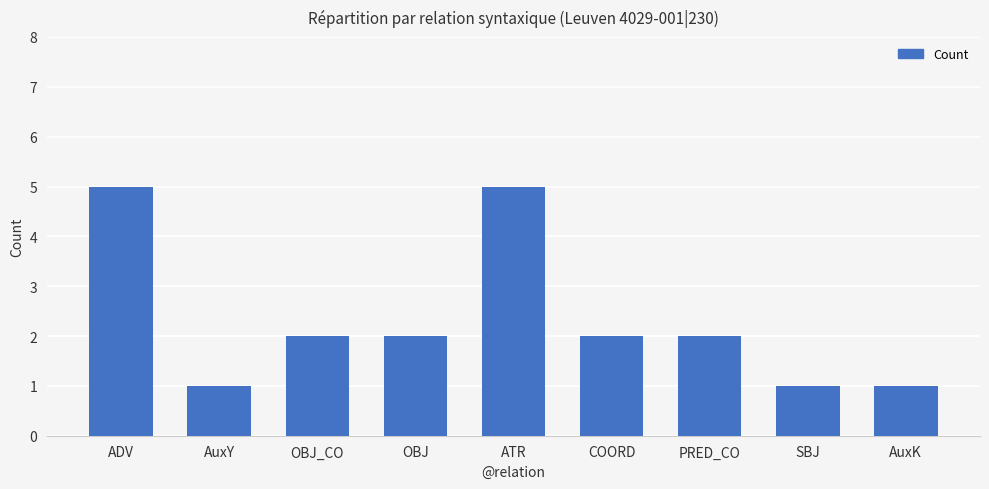

What is the greatest value displayed?

5